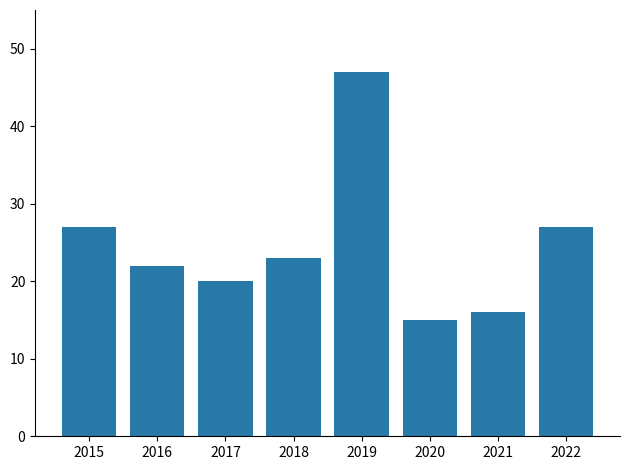

Approximately how many times larger is the value at 2019 compared to 2021?

2.9